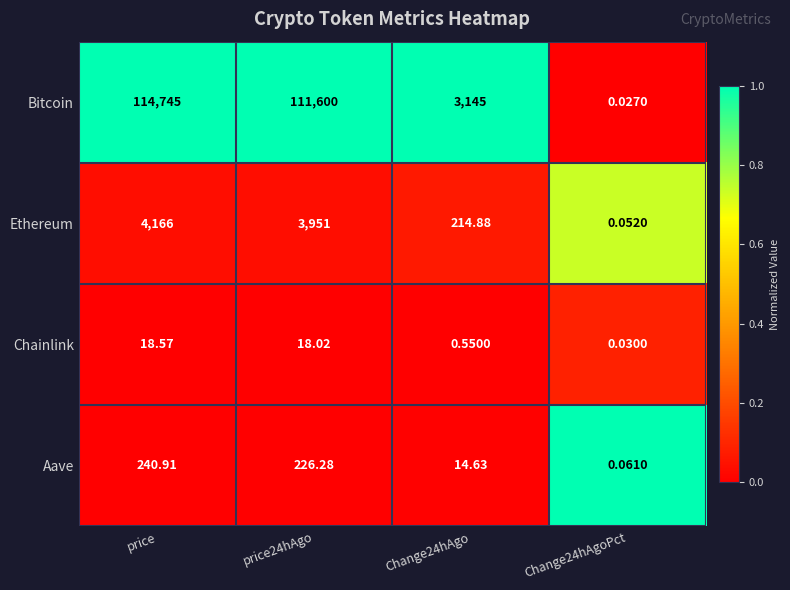

List the series in order of their peak value, highest first.

Bitcoin, Ethereum, Aave, Chainlink